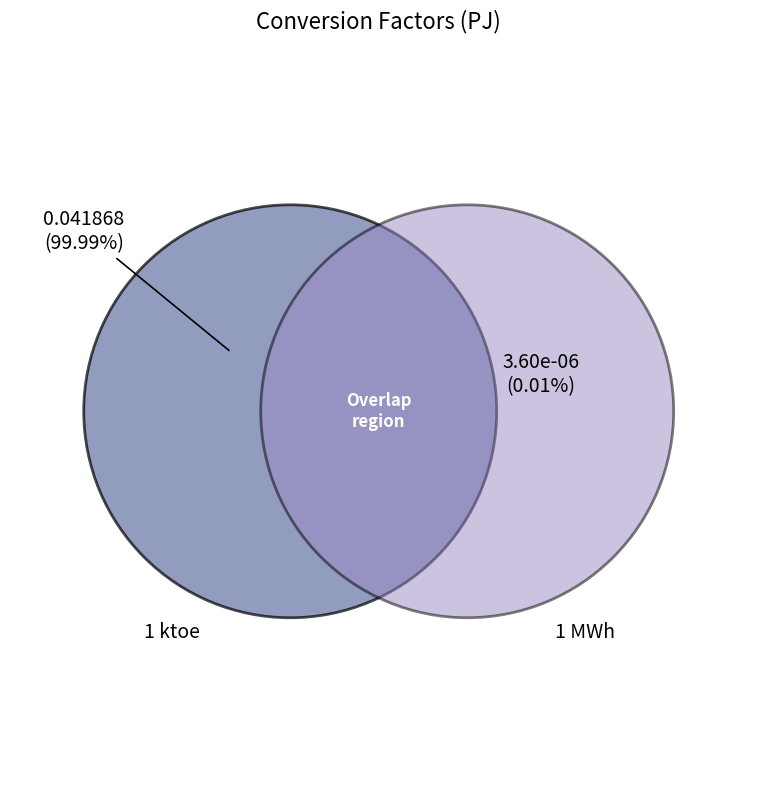

Is 1 ktoe the majority of the pie?

Yes